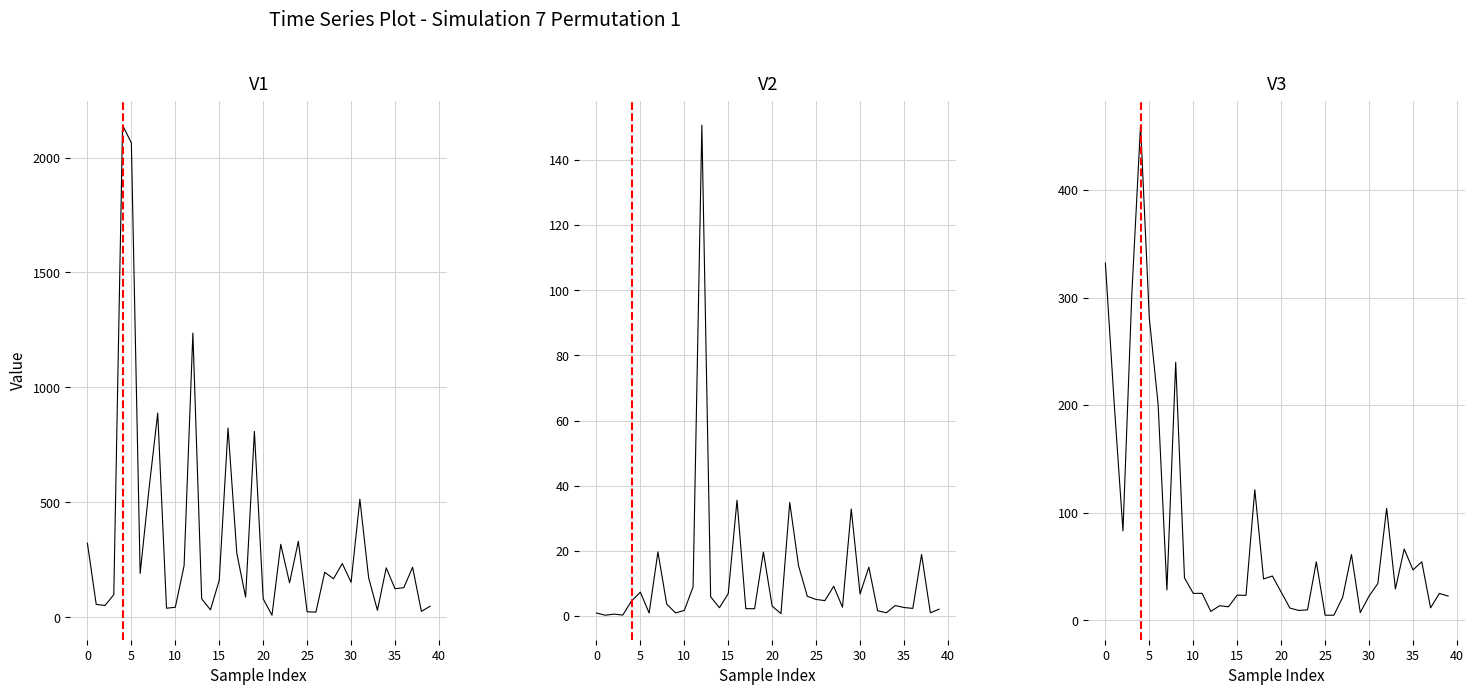

The value of distance at 37 is 326.7. True or false?

False